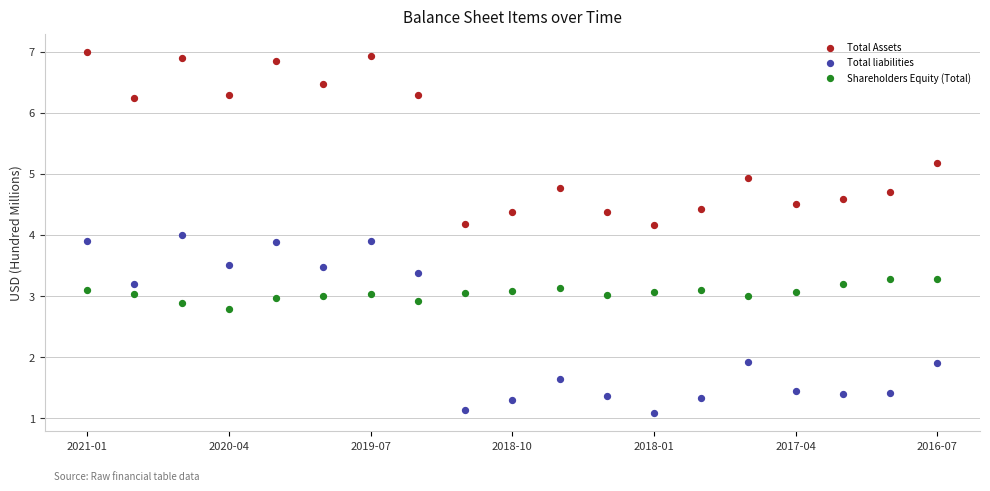

Which series has the widest spread of Y values?

Total liabilities